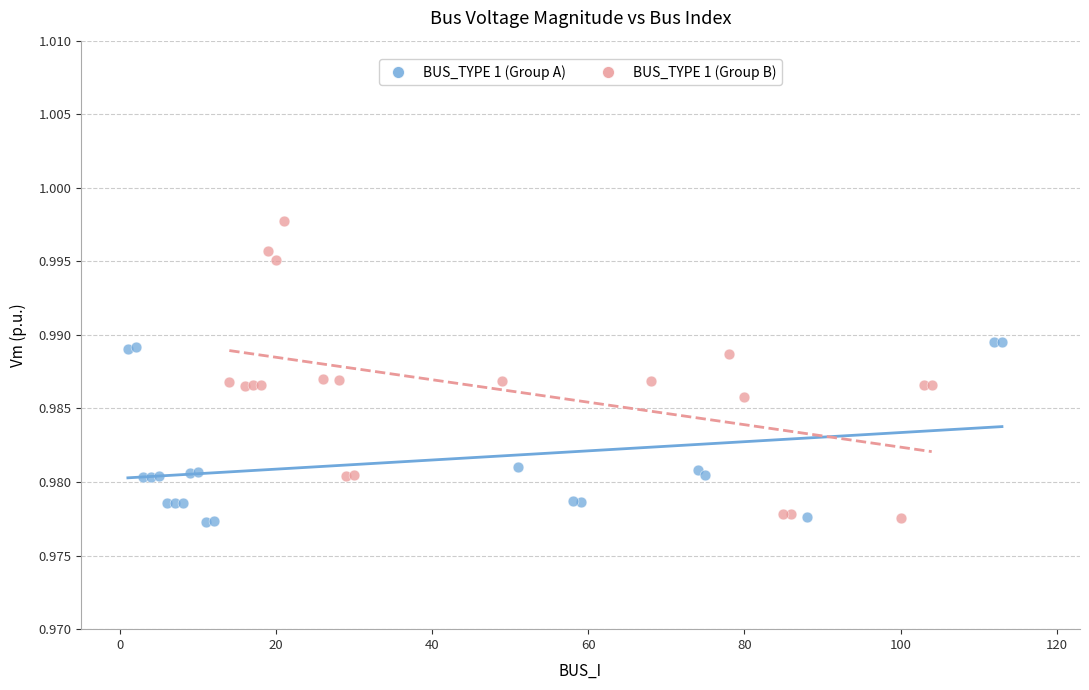

Which series has the widest spread of Y values?

BUS_TYPE 1 (Group B)